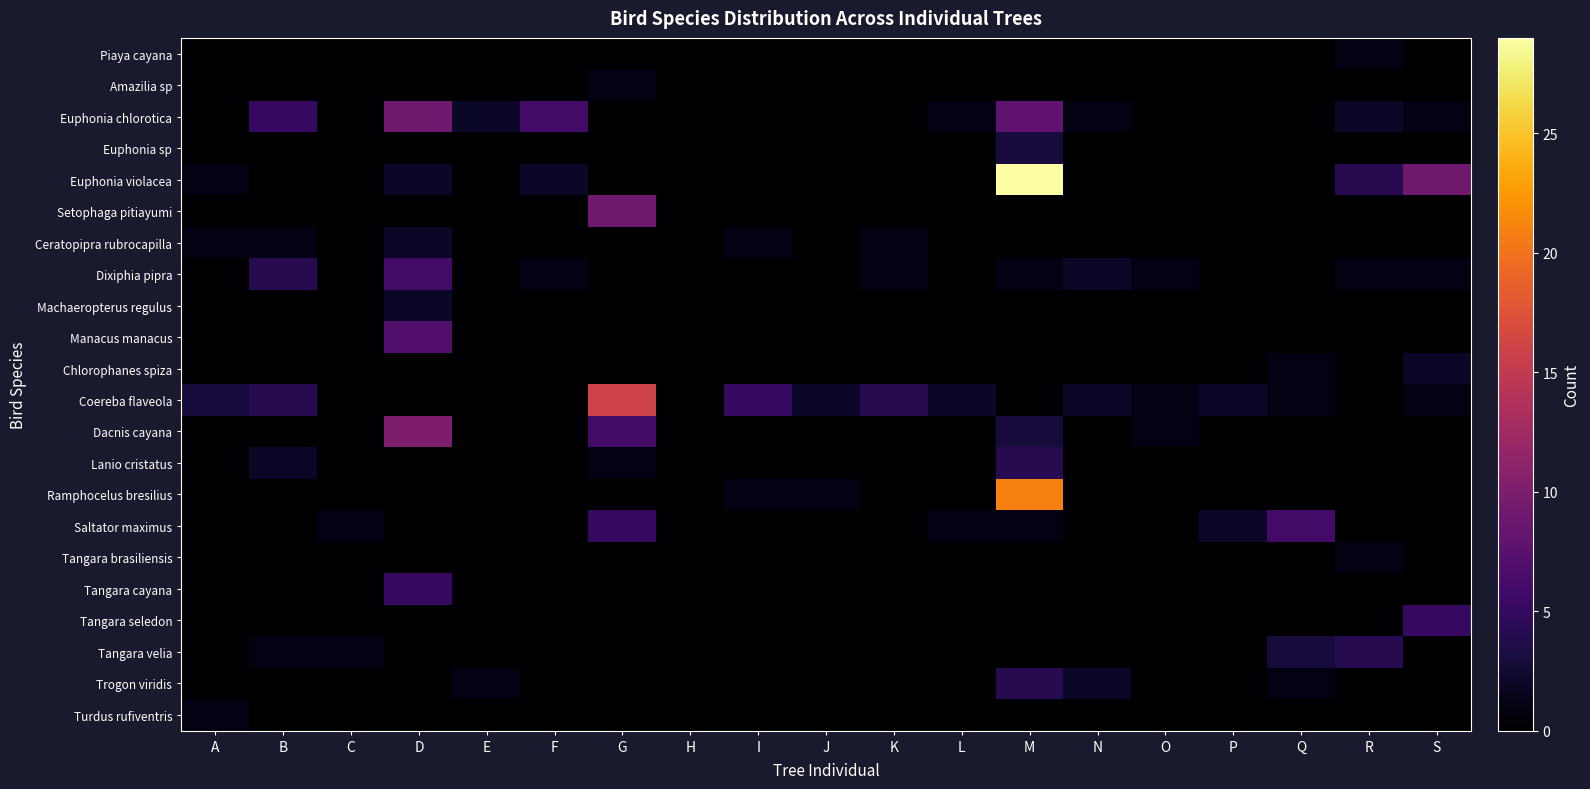

What is the spread (max minus min) of values at N?

2